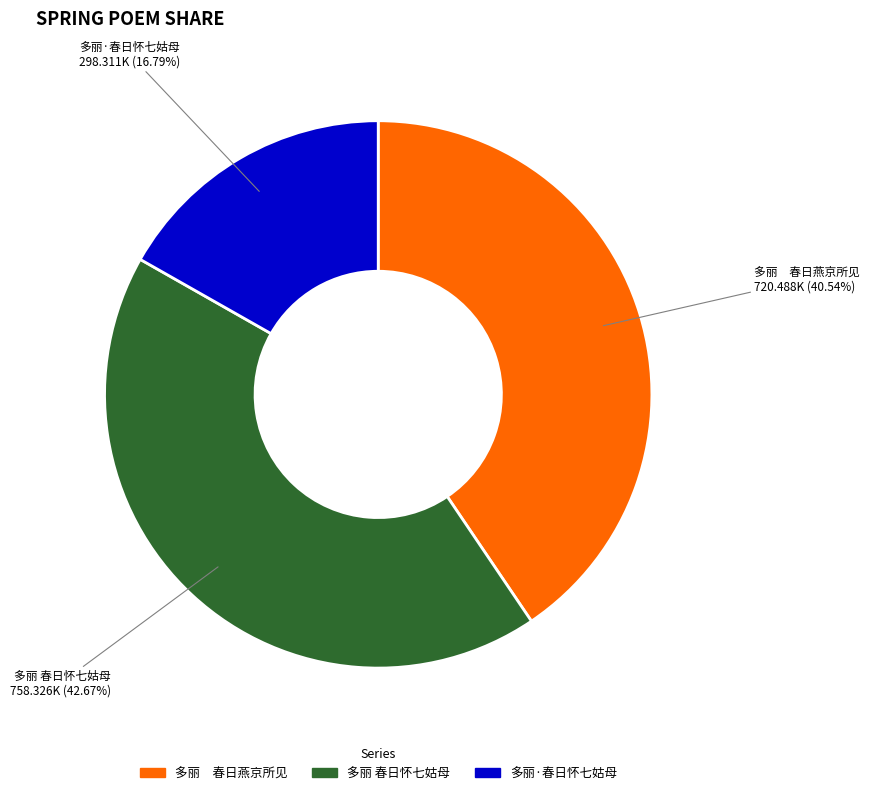

Which slice is the largest?

多丽 春日怀七姑母